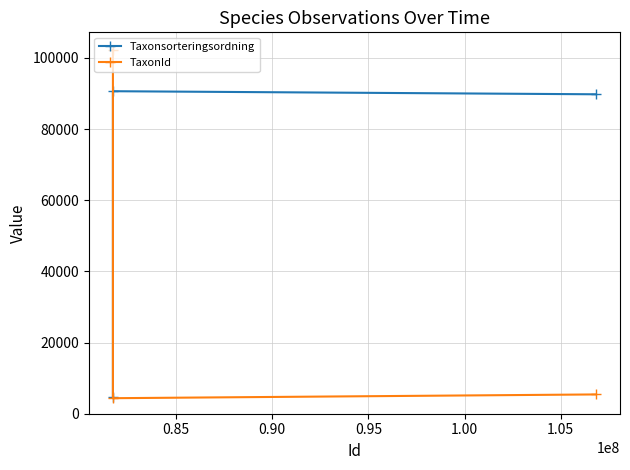

List the series in order of their peak value, highest first.

TaxonId, Taxonsorteringsordning